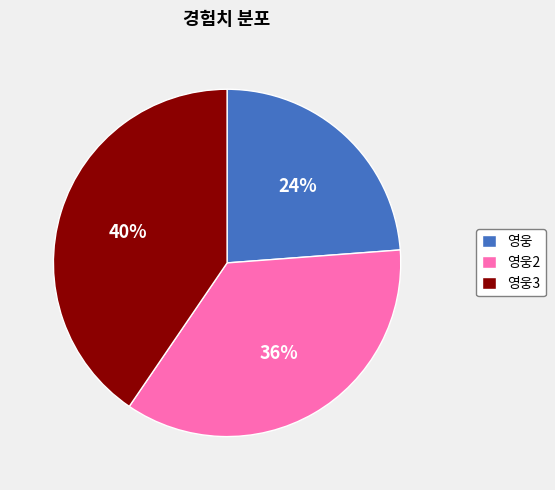

Which has a higher value, 영웅 or 영웅3?

영웅3